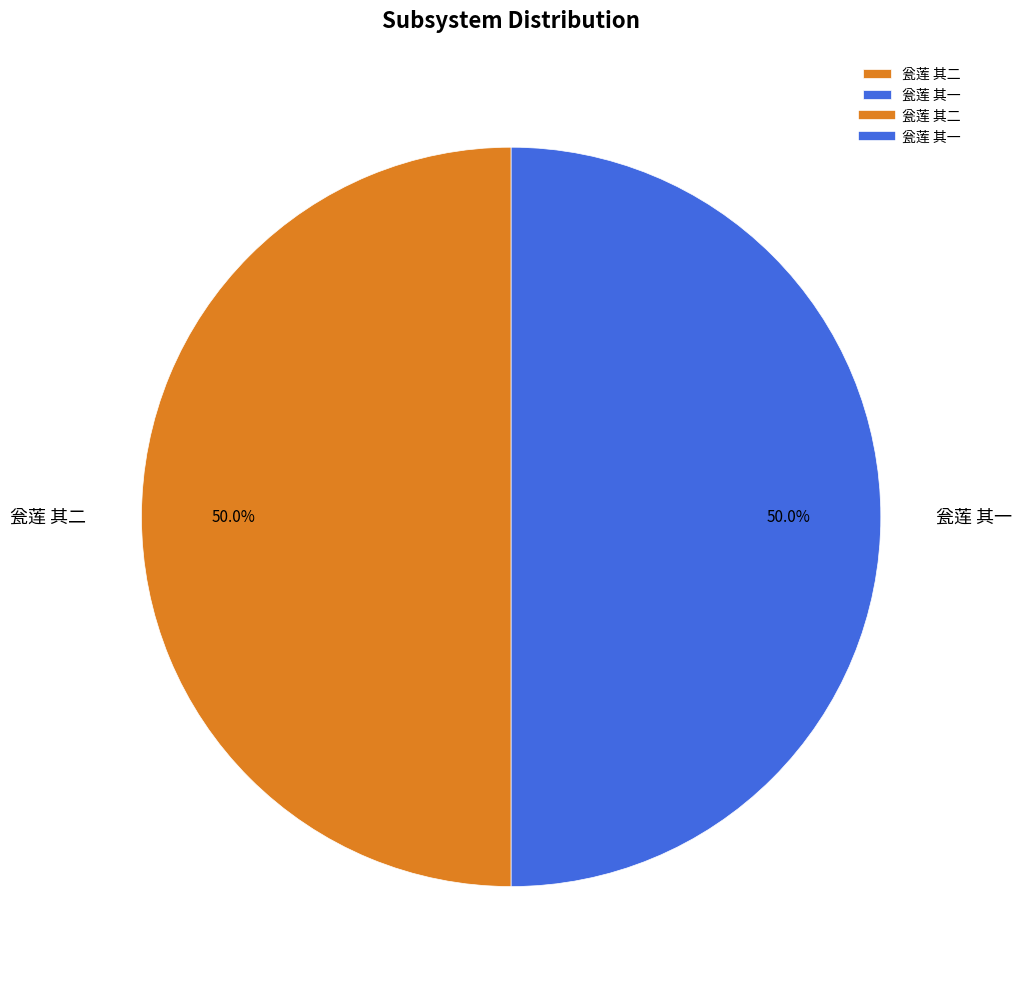

What percentage is the 瓮莲 其二 slice, to the nearest percent?

50%